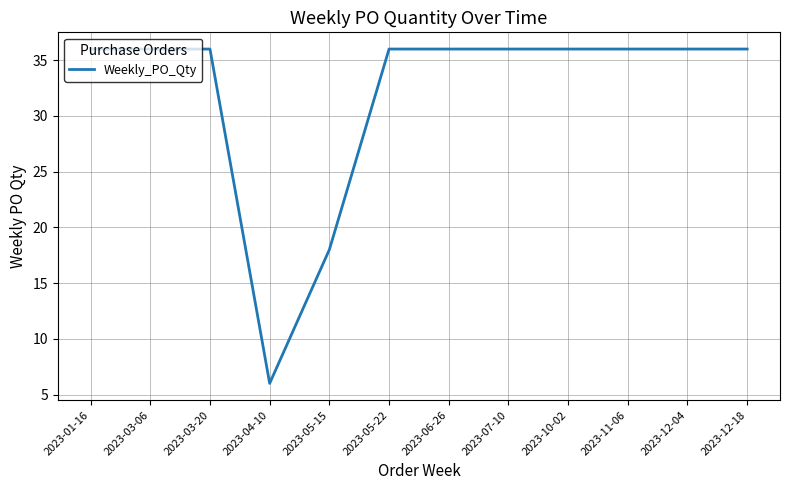

True or false: the data shows 54 at 2023-07-10.

False